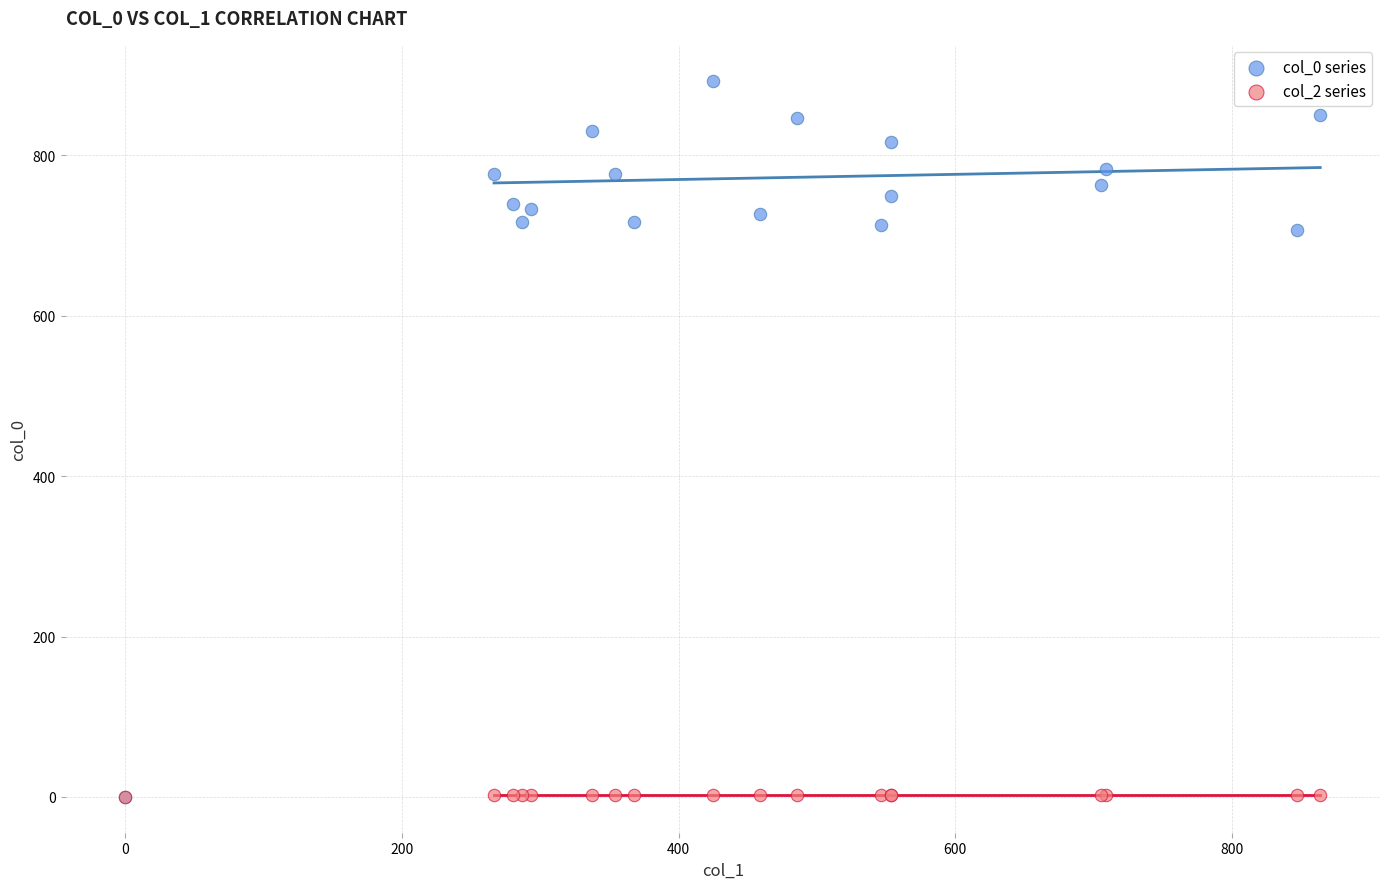

What are all the series names shown in the legend?

col_0 series, col_2 series